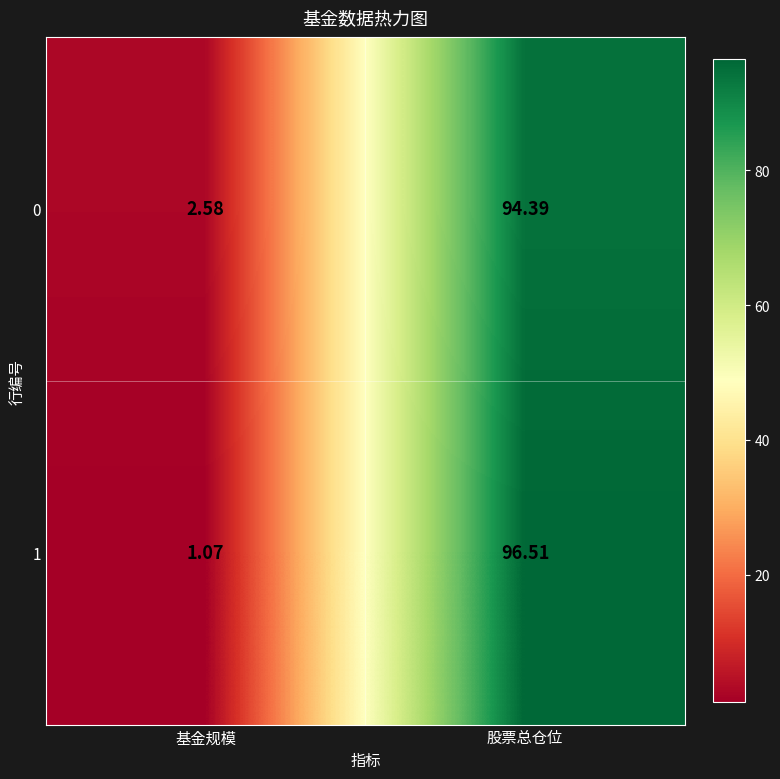

List the labels in order of 0 value, largest first.

股票总仓位, 基金规模